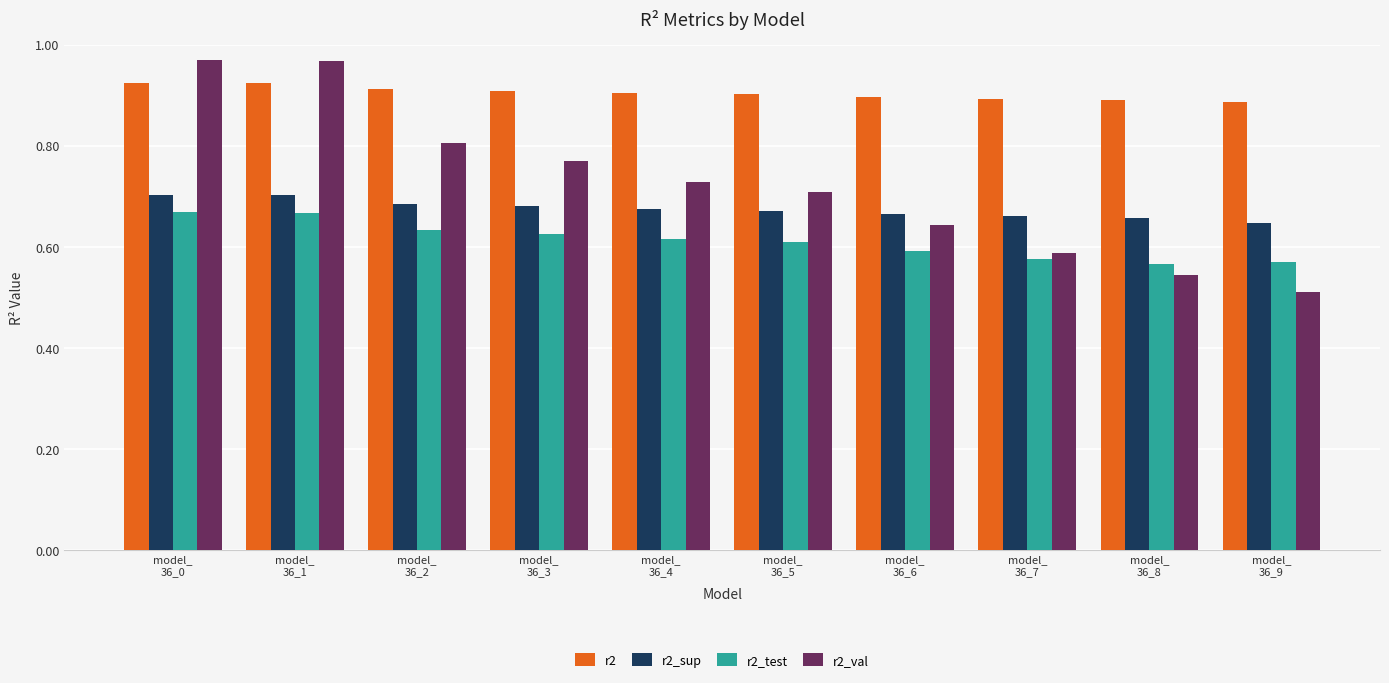

What is the sum of all r2_val values?

7.2